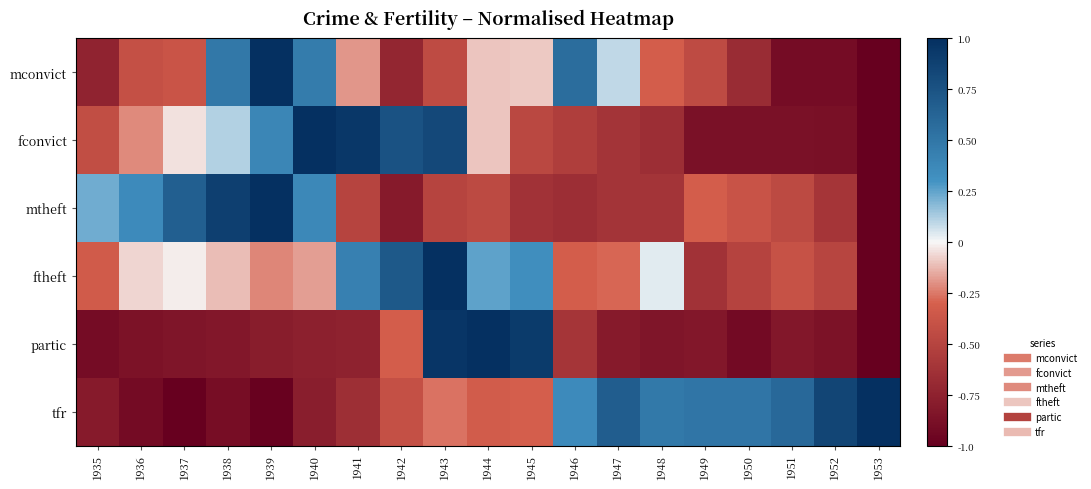

Which series has the largest range (max minus min)?

mconvict